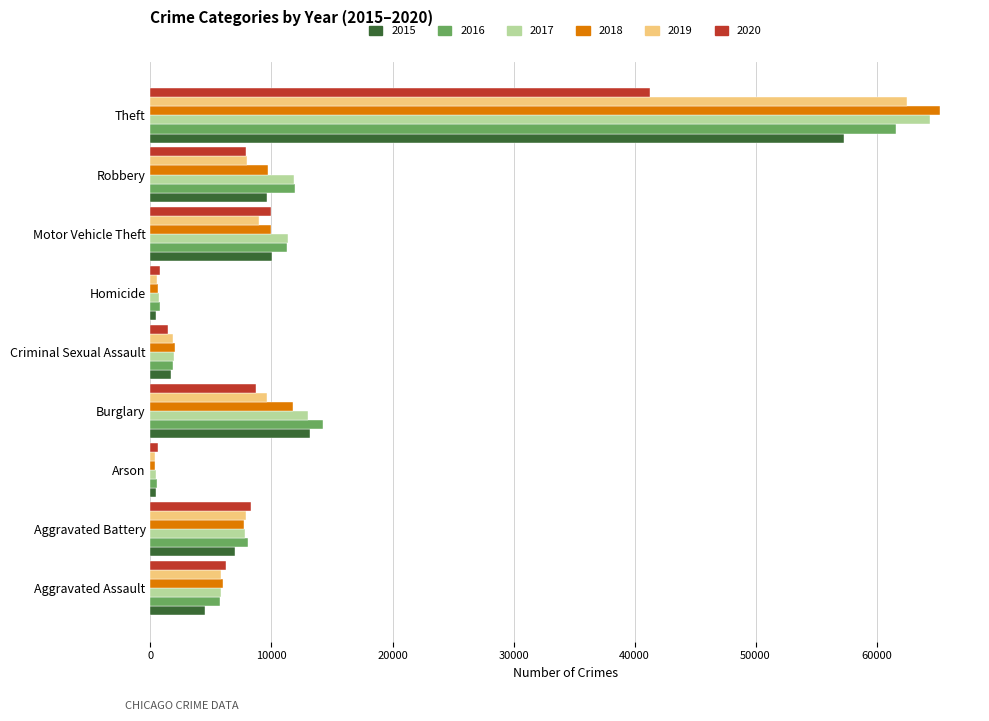

What is the maximum value shown in the chart?

65286